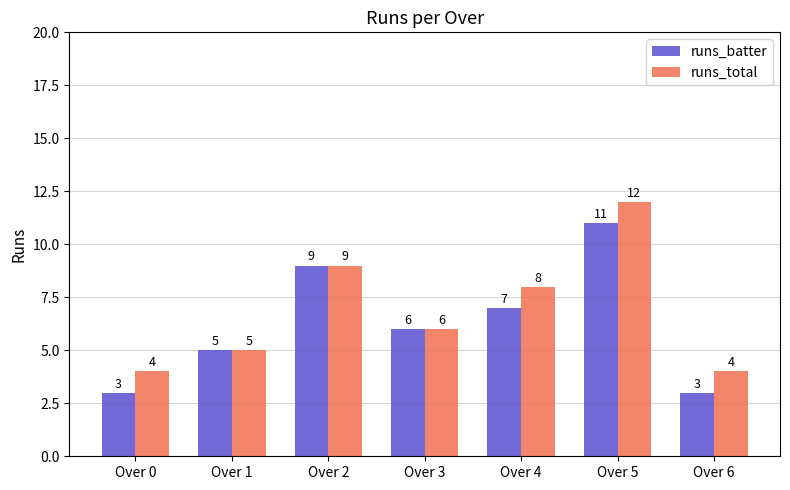

What is the lowest value of the runs_total series?

4